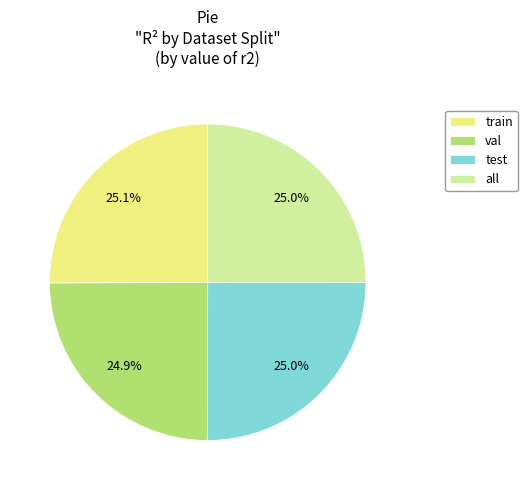

How many slices are in this pie chart?

4